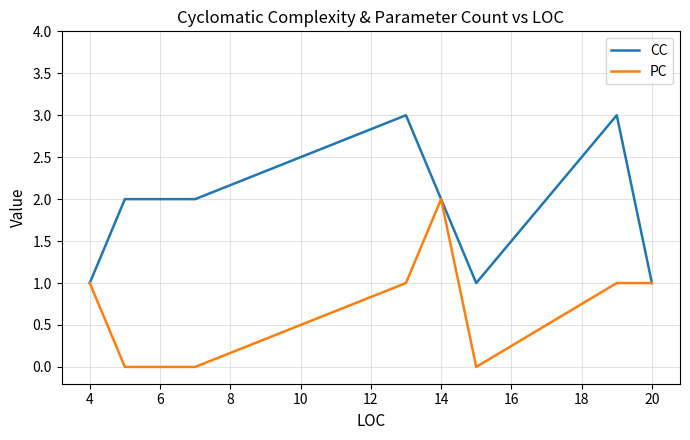

Rank the series by their average value, from lowest to highest.

PC, CC